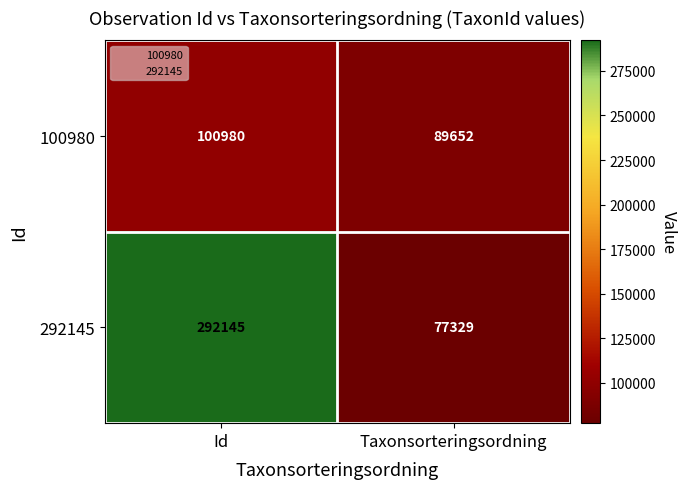

The value of 100980 at Taxonsorteringsordning is 40799. True or false?

False